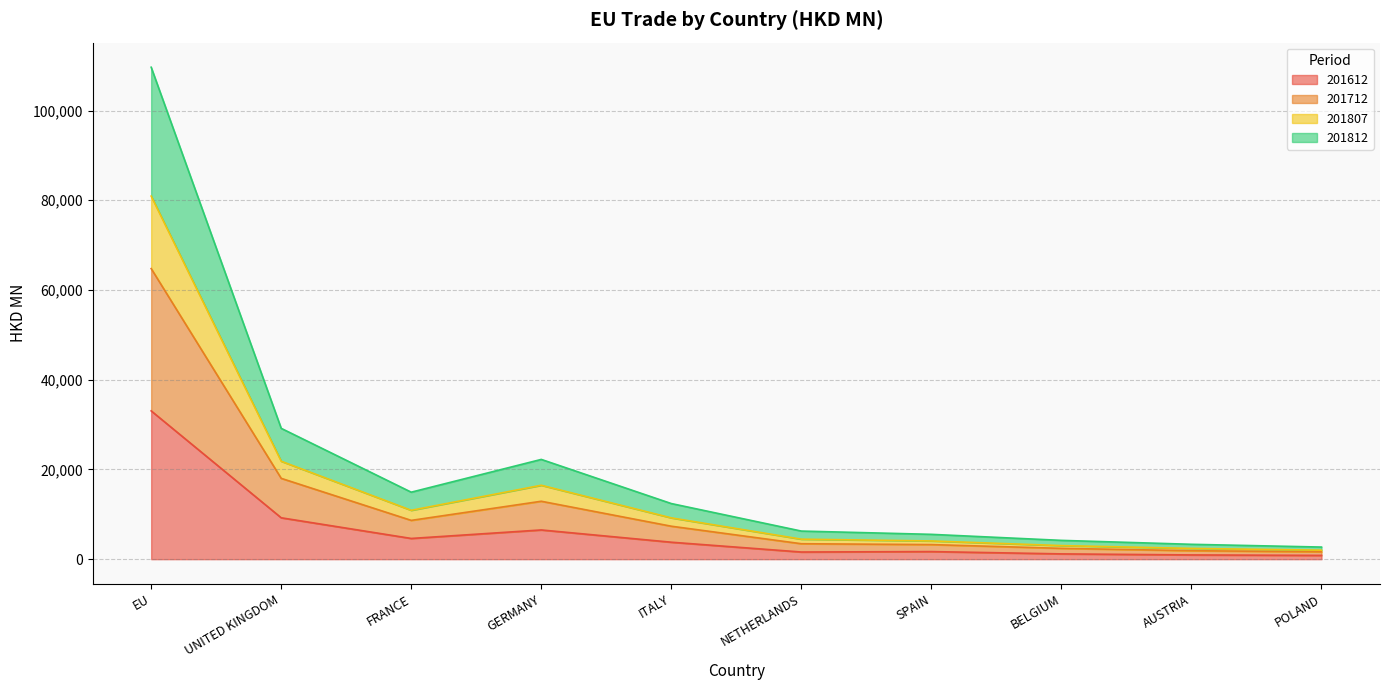

Is the value of 201712 at AUSTRIA greater than the value of 201812 at GERMANY?

No